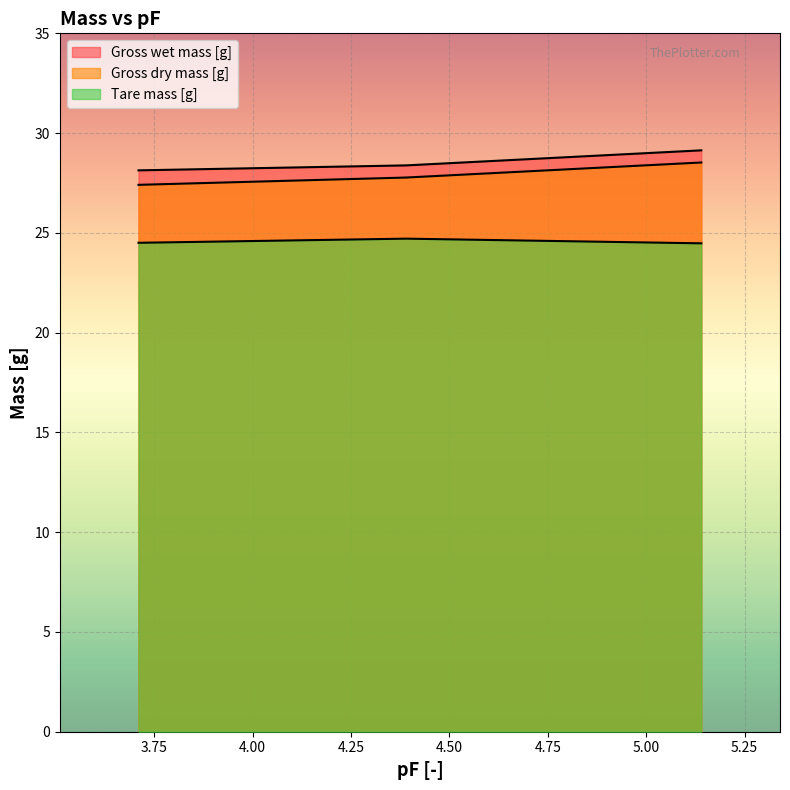

What is the highest value of the Gross wet mass [g] series?

29.1